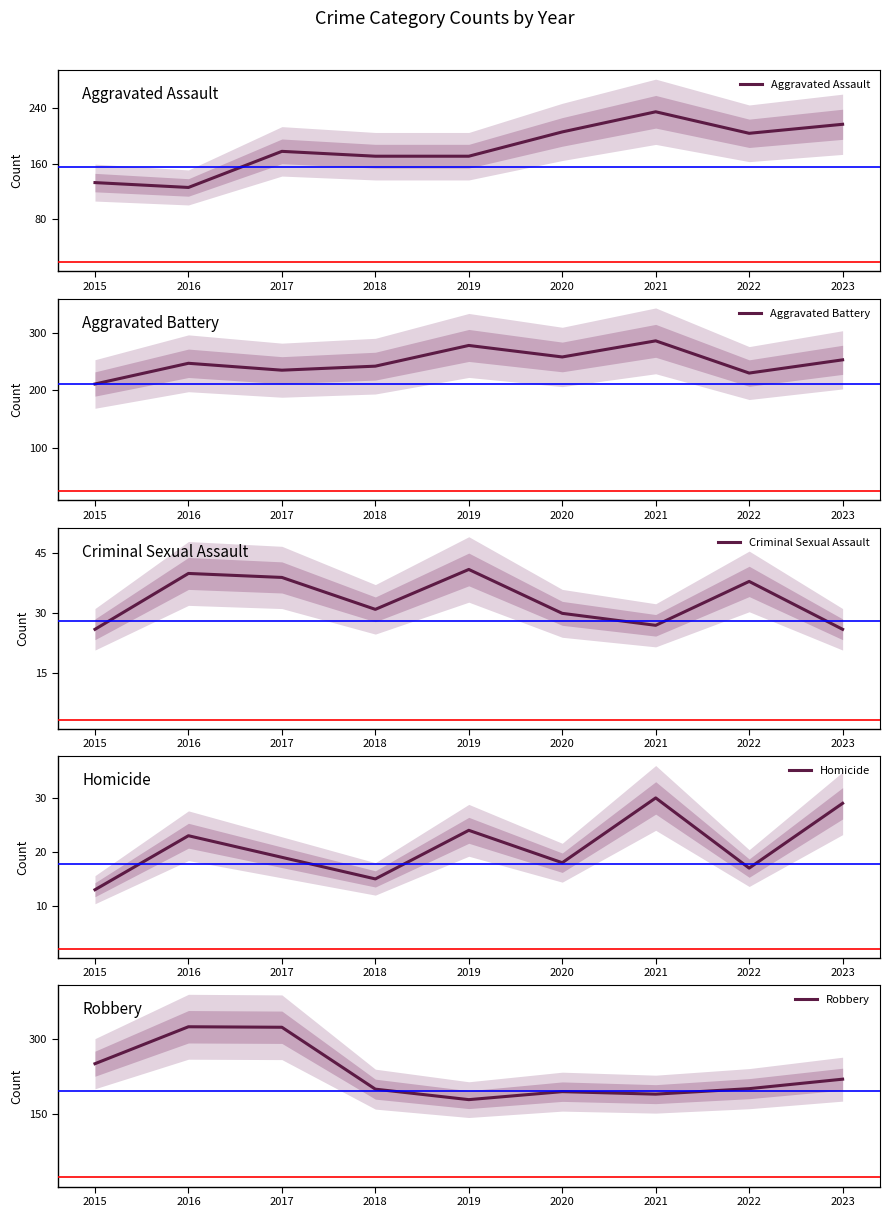

How many series are shown in this chart?

5